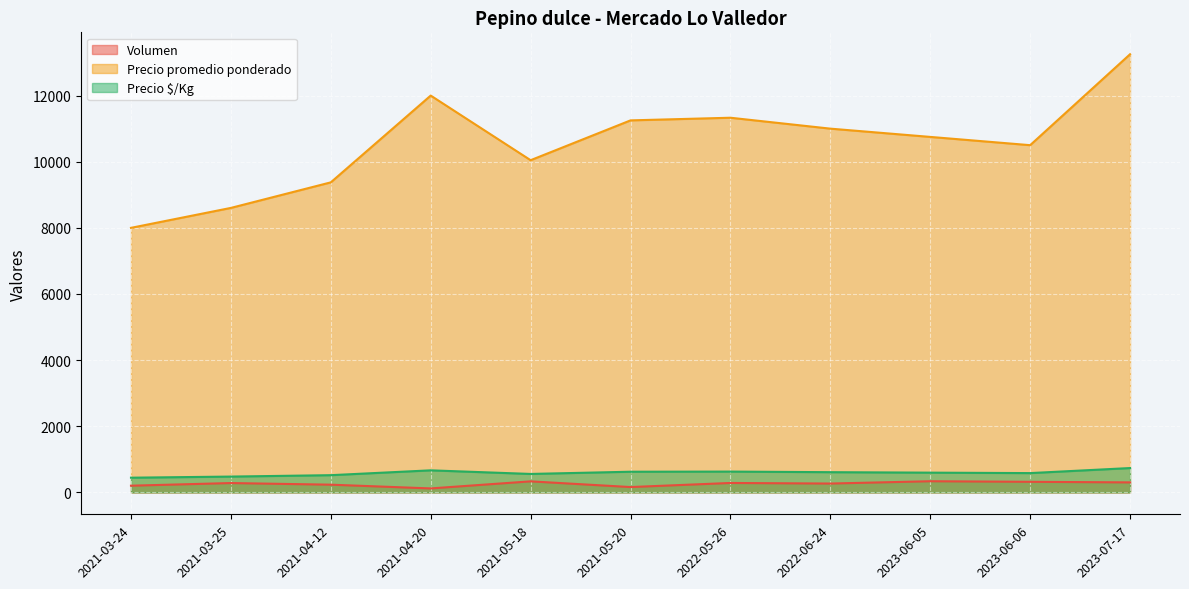

The value of Precio promedio ponderado at 2023-06-05 is 10750.0. True or false?

True